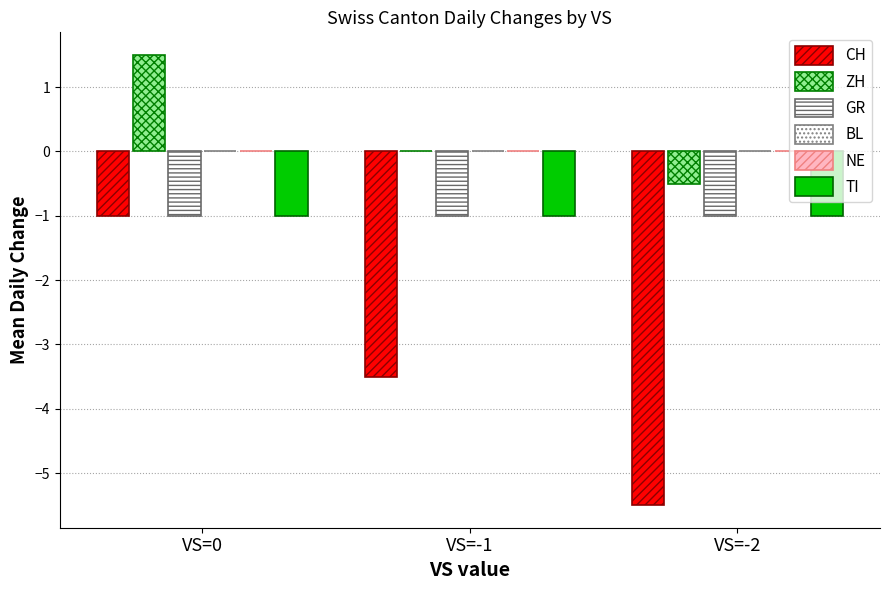

Are the bars horizontal?

No